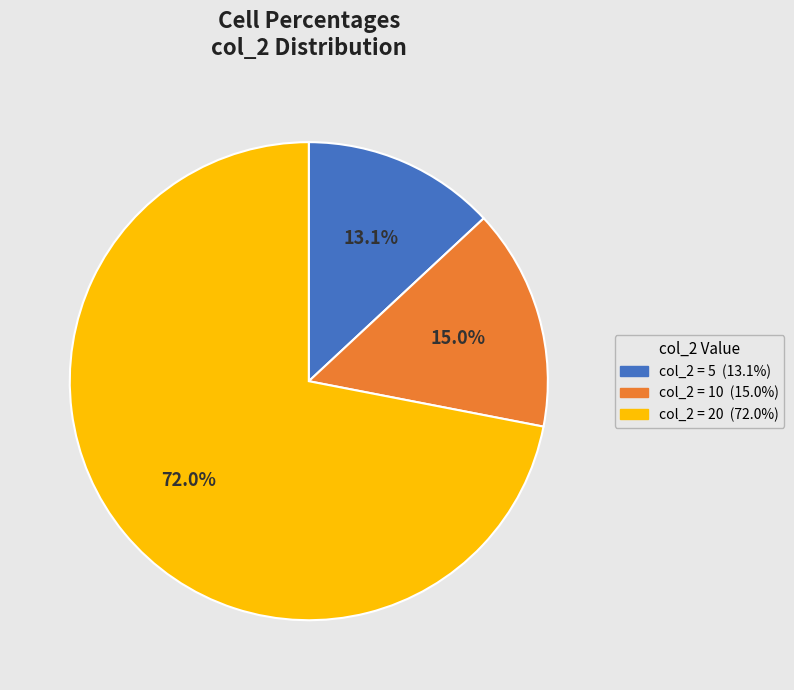

How many segments does this pie chart have?

3